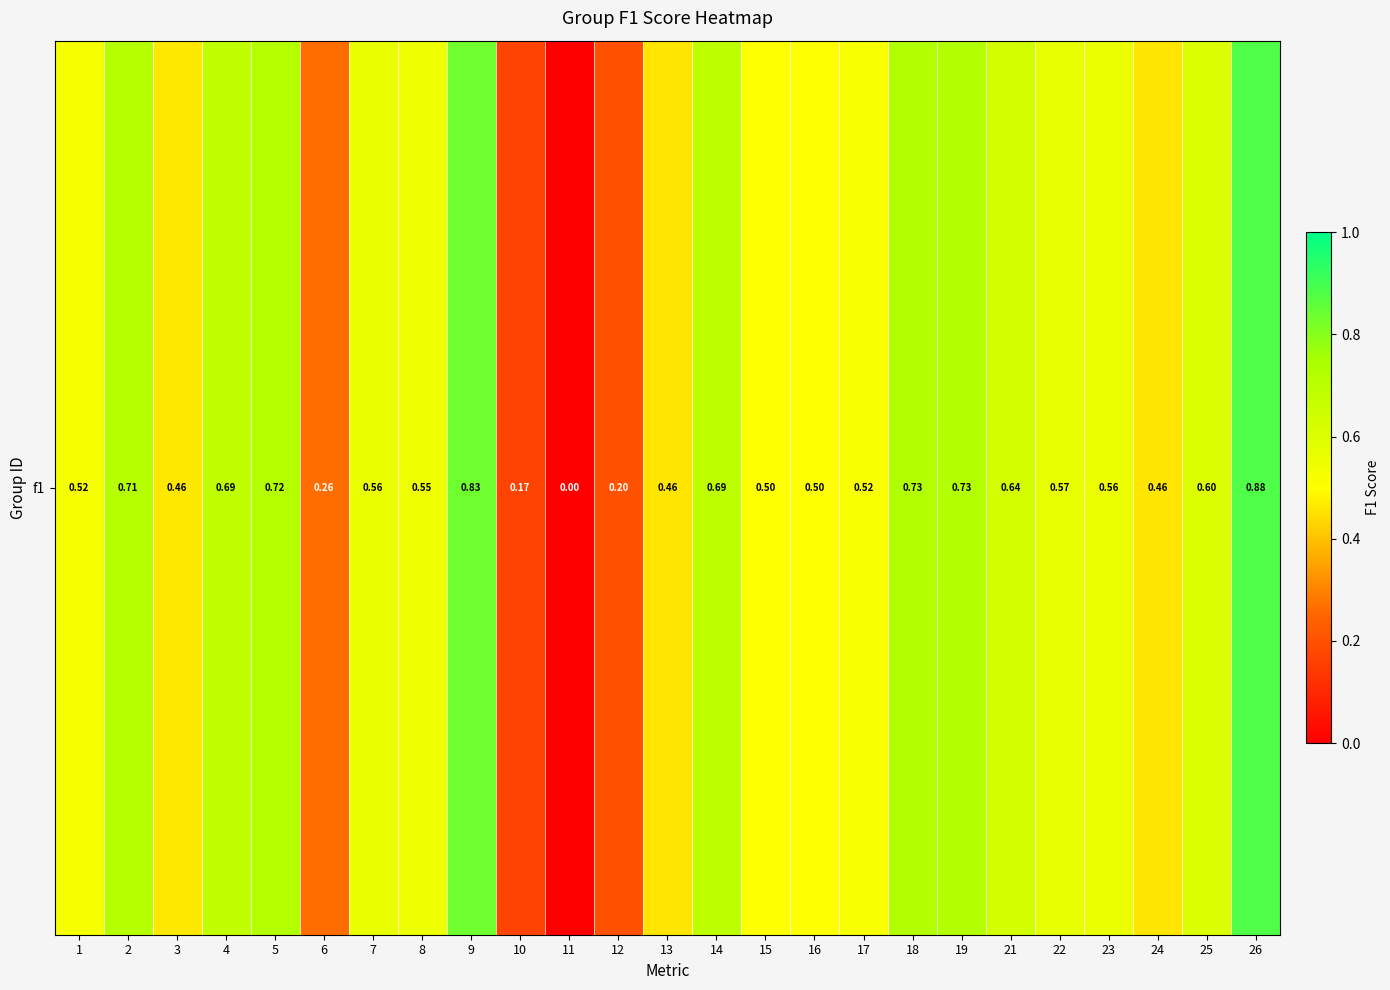

What is the average value?

0.5